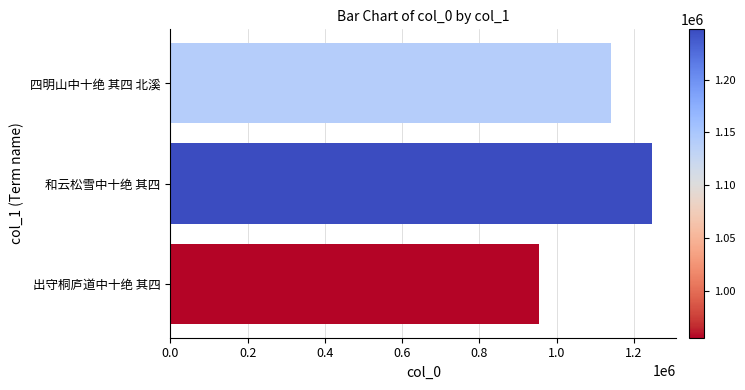

Rank the categories by value from lowest to highest.

出守桐庐道中十绝 其四, 四明山中十绝 其四 北溪, 和云松雪中十绝 其四